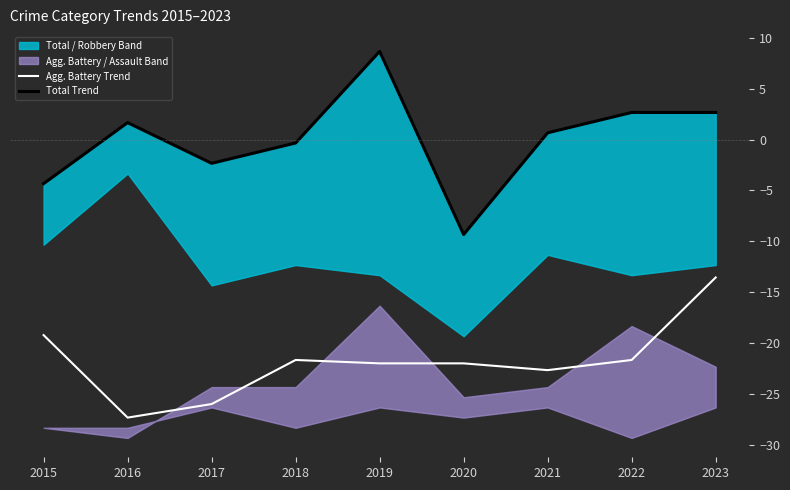

What is the difference between the highest and lowest values at 2016?

29.0